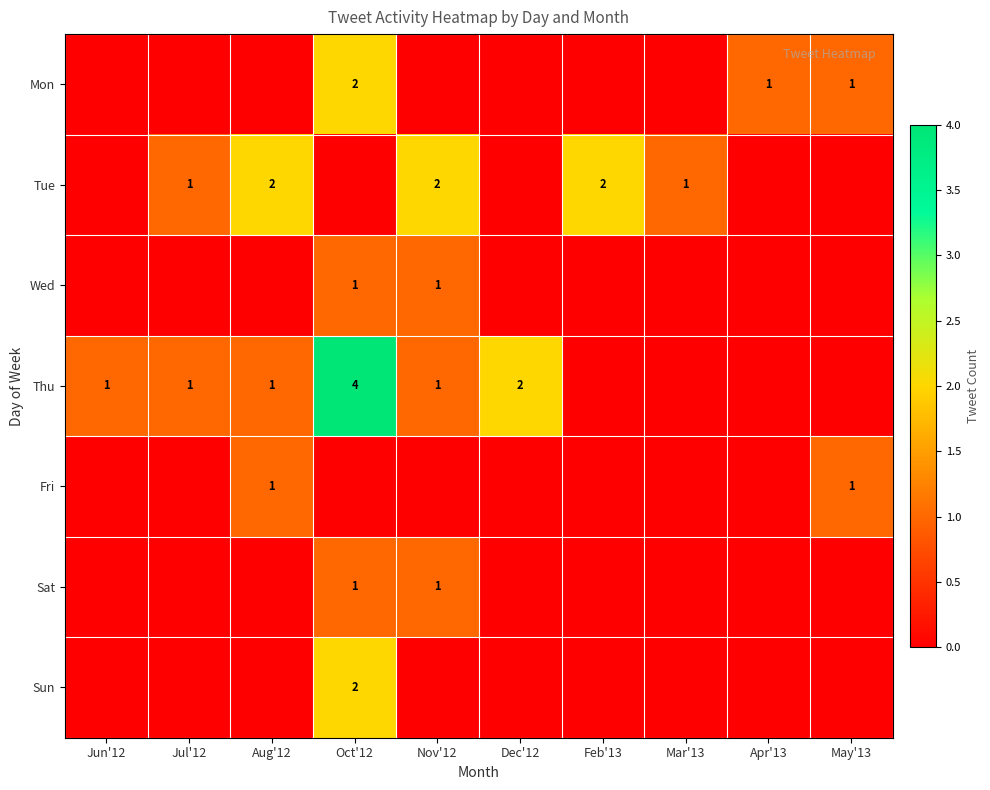

What is the sum of the Wed values at Oct'12 and Apr'13?

1